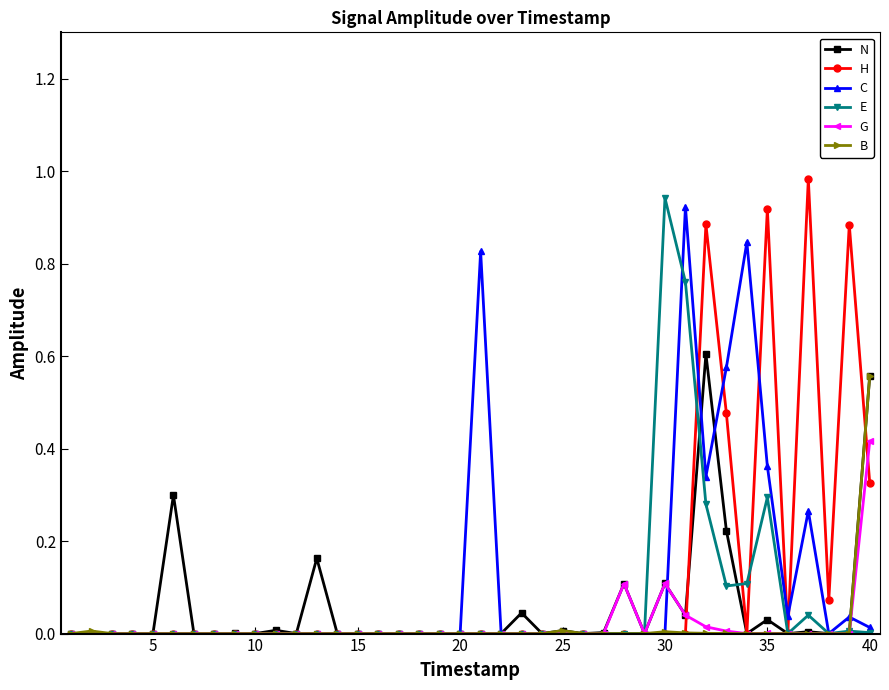

Does the chart have visible grid lines?

No